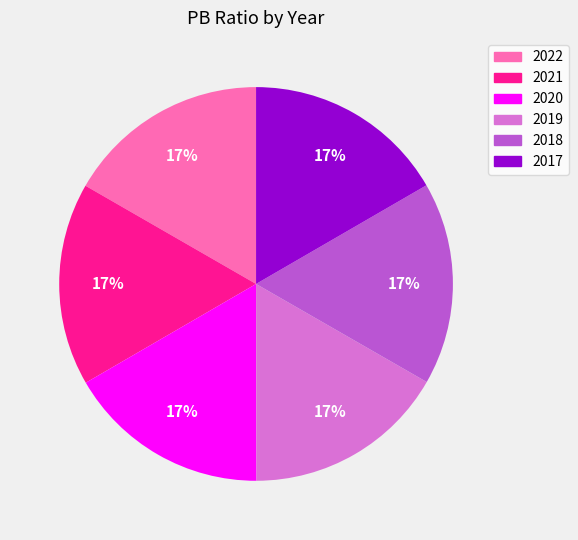

To the nearest percent, what is the average slice percentage?

17%